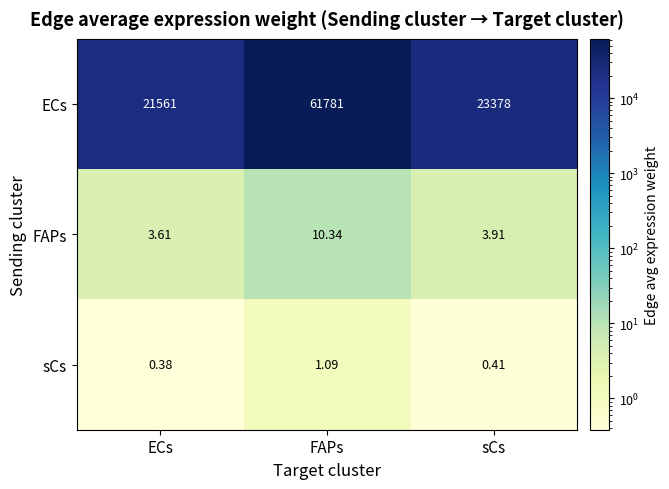

Where does the ECs series first go above 23378?

FAPs